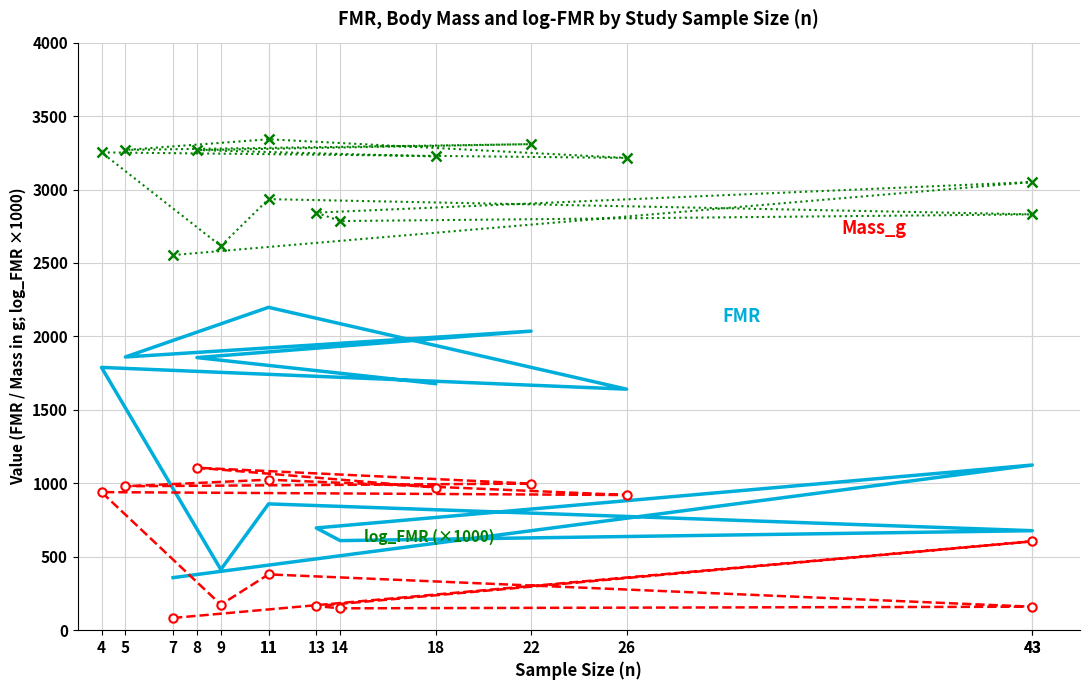

True or false: Mass_g has a value of 375.6 at 43.

False